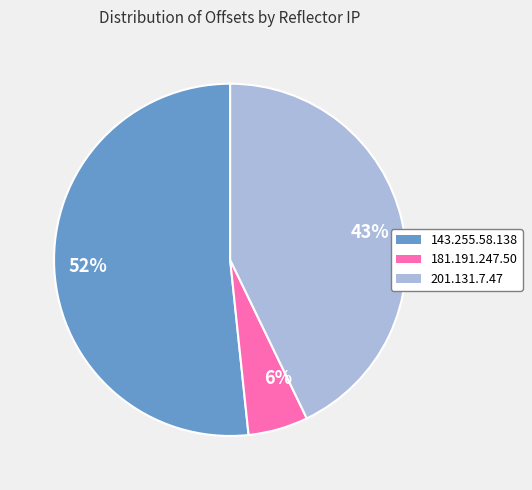

The 52% slice represents 40% of the pie. True or false?

False